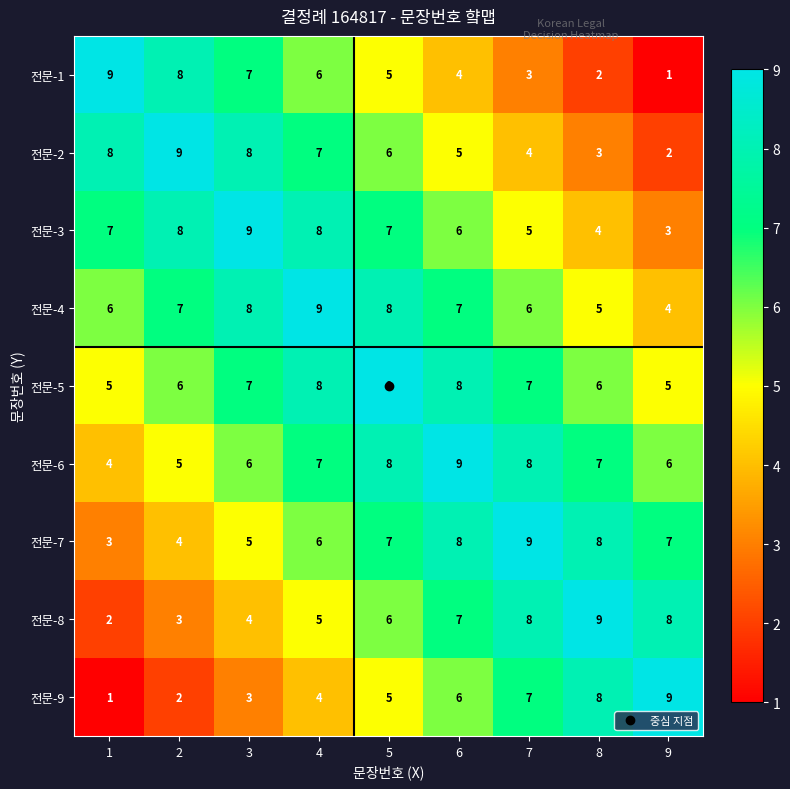

What value does the 전문-8 series have at 3?

4